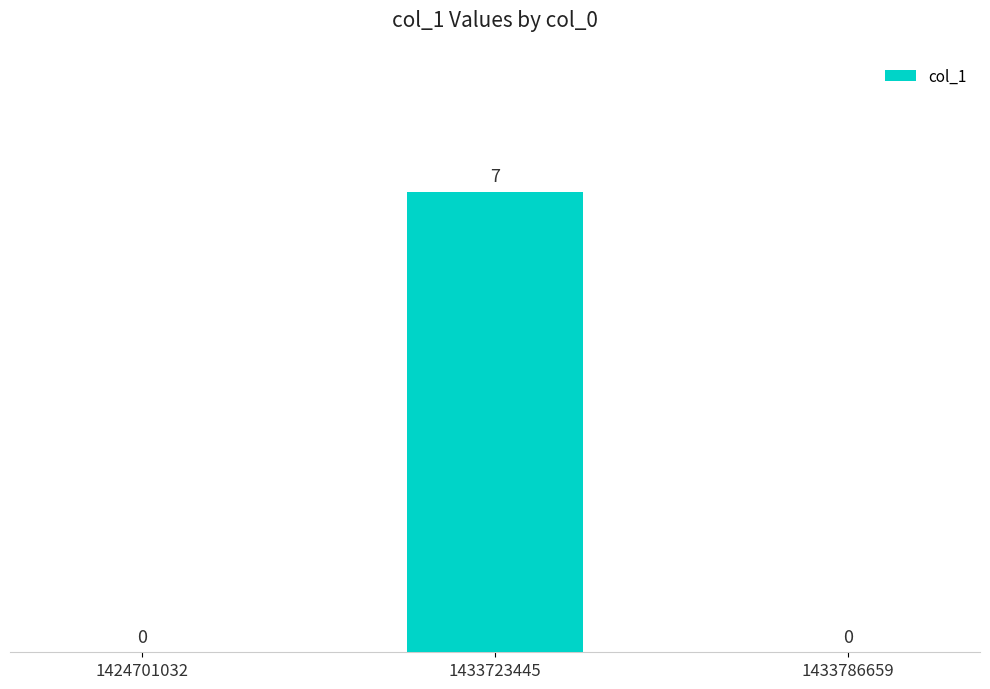

Reading right to left, extract all data points from this chart.

1433786659=0	1433723445=7	1424701032=0